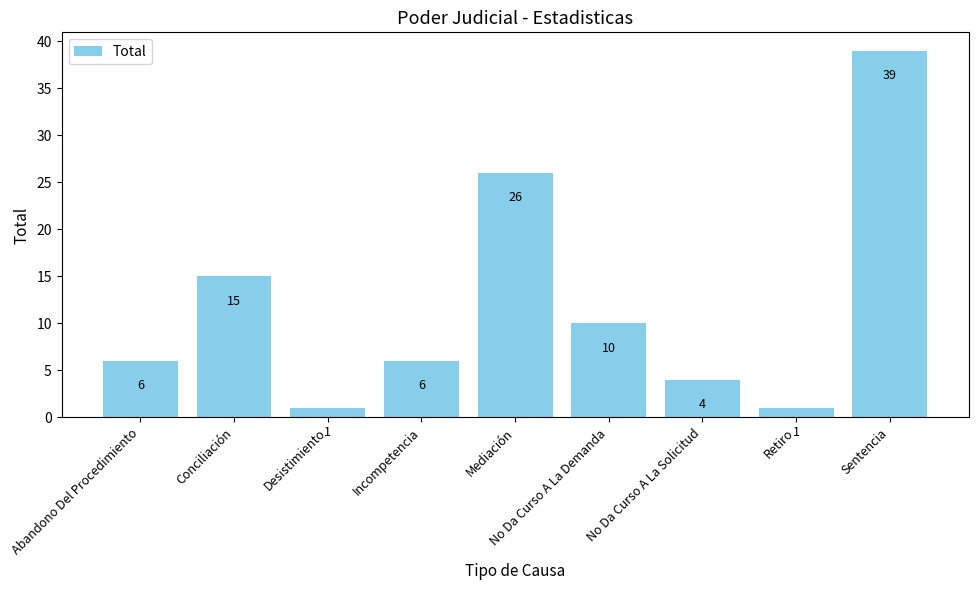

Where is the data nearest to the value 20?

Conciliación